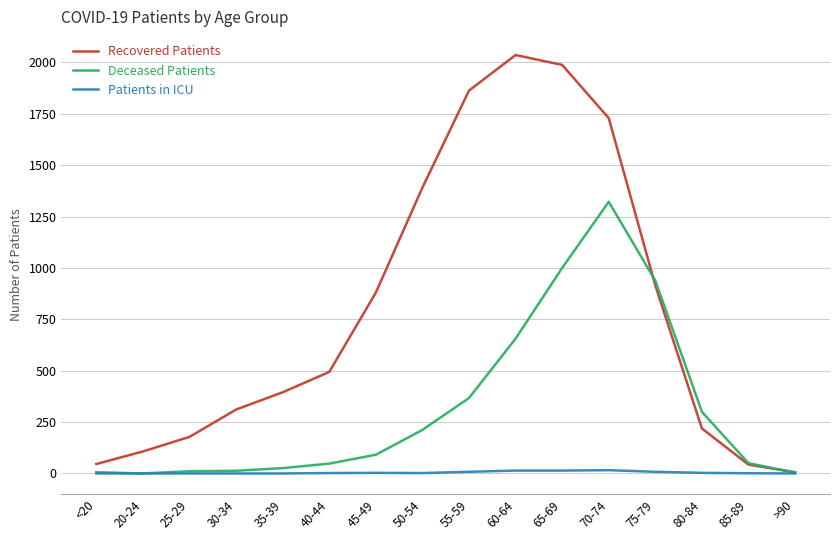

Which series has the largest range (max minus min)?

Recovered Patients